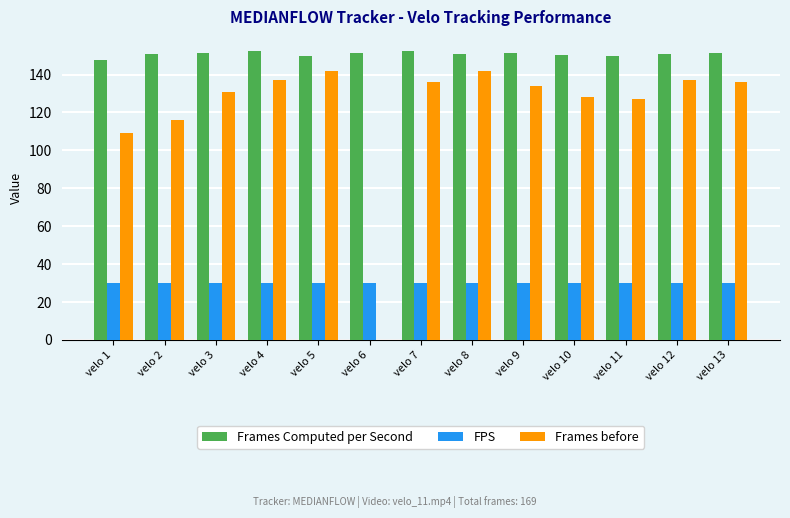

Which series changed the most between velo 4 and velo 10?

Frames before